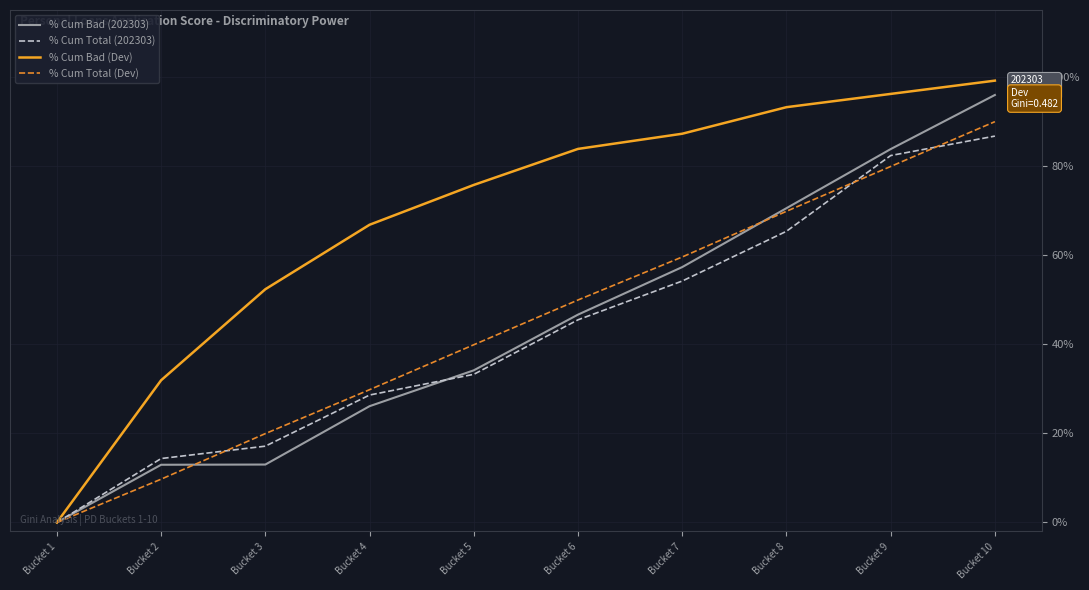

Reading left to right, what are all the values shown in this chart?

% Cum Bad (202303): 0.0	0.1	0.1	0.3	0.3	0.5	0.6	0.7	0.8	1.0
% Cum Total (202303): 0.0	0.1	0.2	0.3	0.3	0.5	0.5	0.7	0.8	0.9
% Cum Bad (Dev): 0.0	0.3	0.5	0.7	0.8	0.8	0.9	0.9	1.0	1.0
% Cum Total (Dev): 0.0	0.1	0.2	0.3	0.4	0.5	0.6	0.7	0.8	0.9